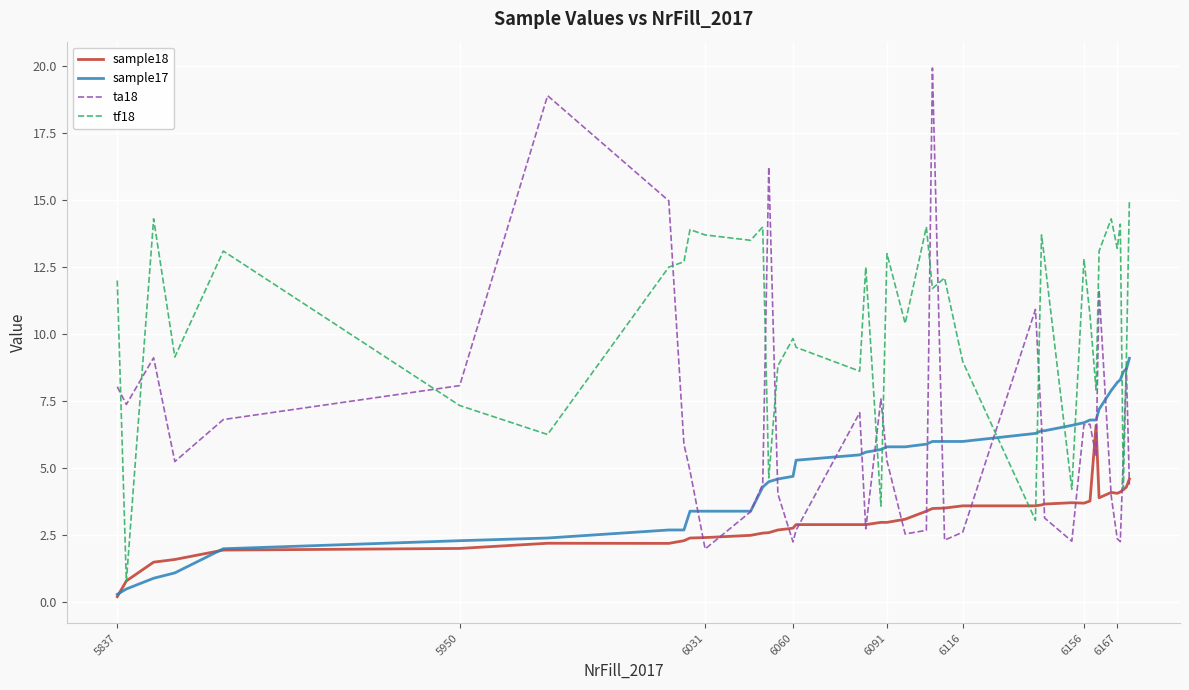

Rank the series by their maximum value, from lowest to highest.

sample18, sample17, tf18, ta18